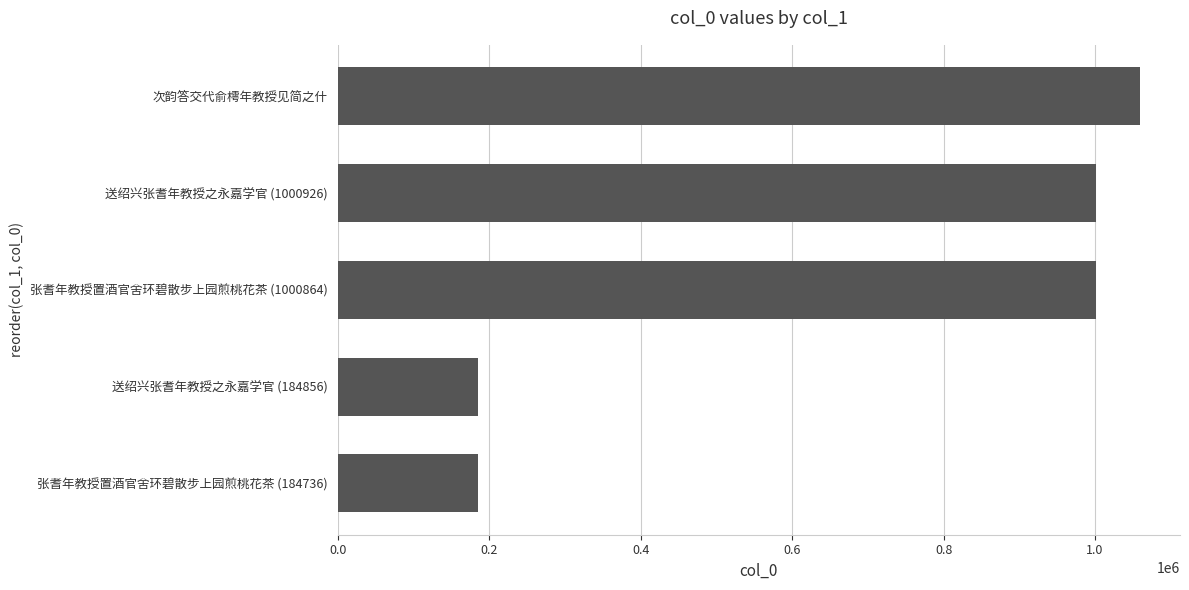

Between 送绍兴张耆年教授之永嘉学官 (184856) and 送绍兴张耆年教授之永嘉学官 (1000926), which is larger?

送绍兴张耆年教授之永嘉学官 (1000926)